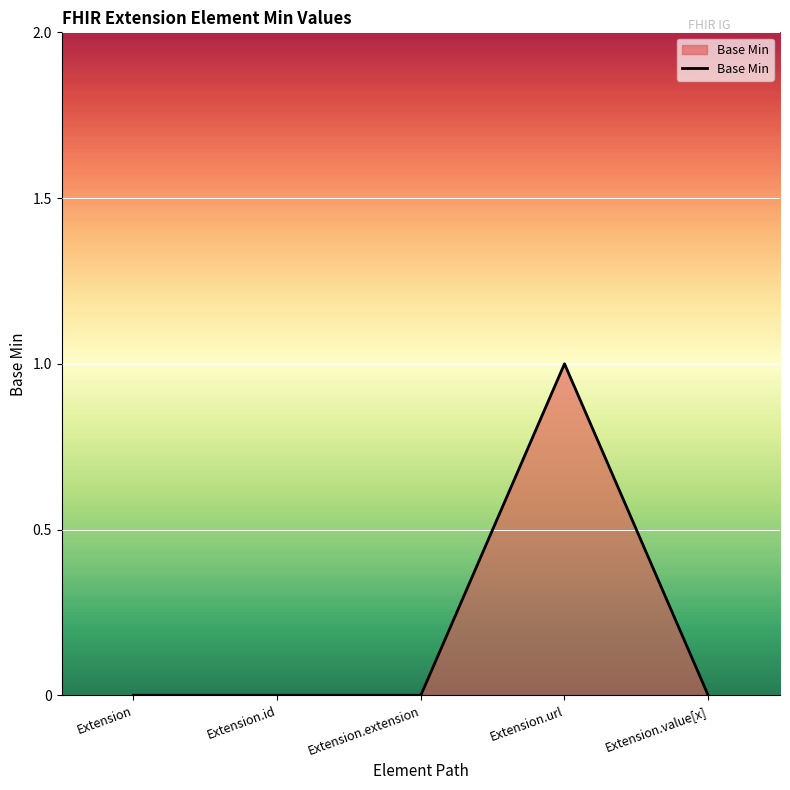

What position from the right is Extension?

5